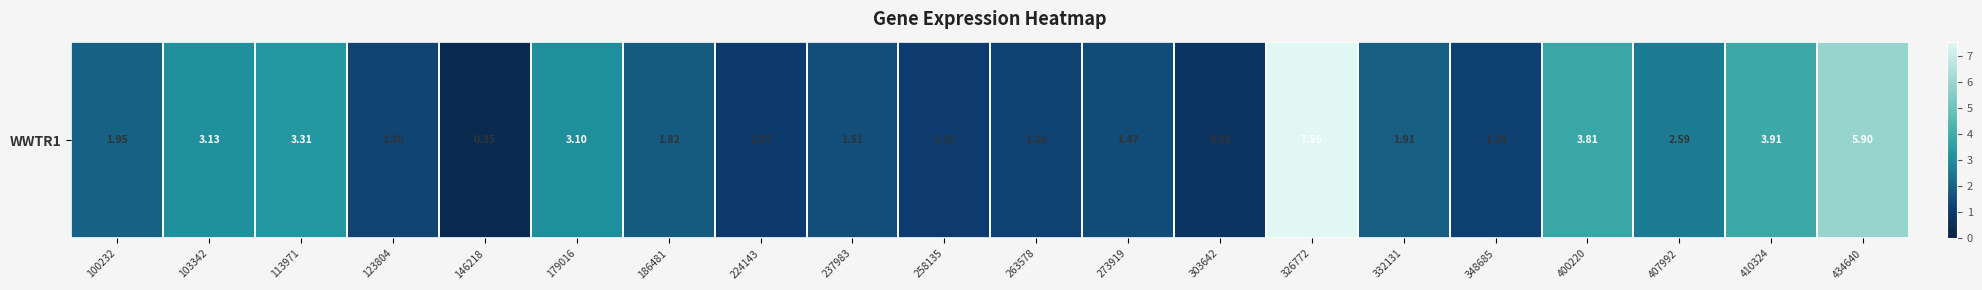

How many data points are above 1?

18